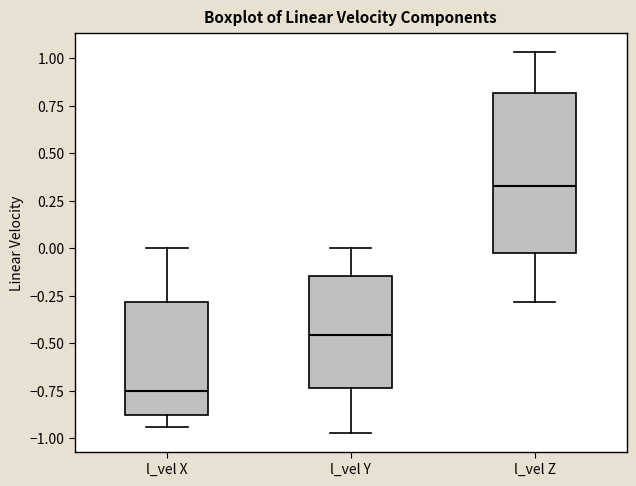

Which box is the tallest, from its lower edge to its upper edge?

l_vel Z